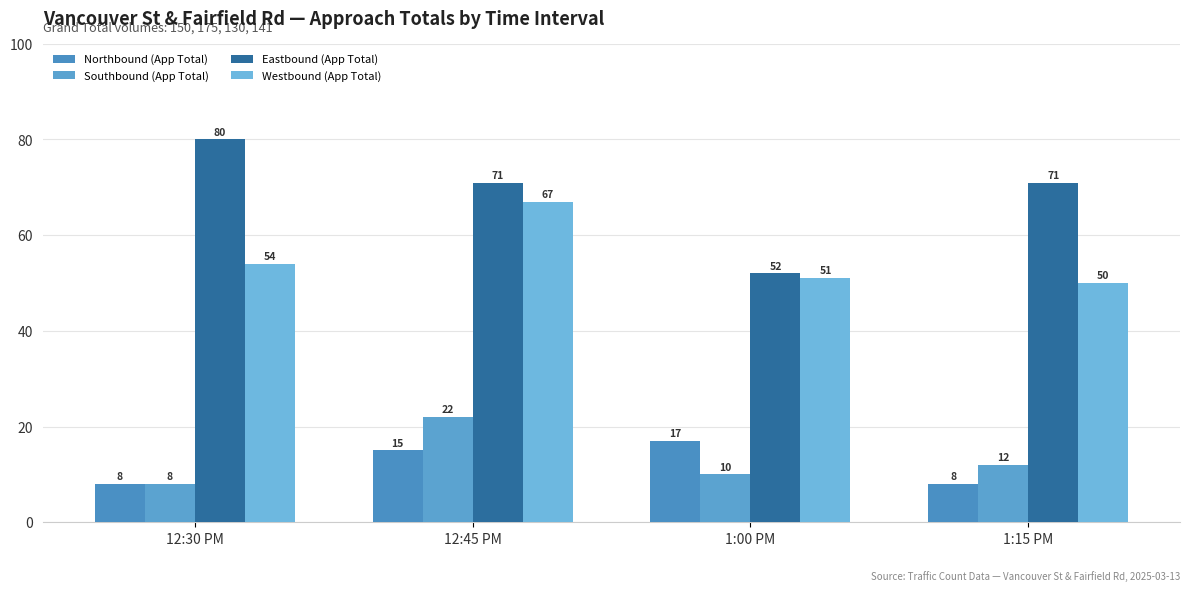

The Southbound (App Total) series shows 35 at 12:45 PM. True or false?

False